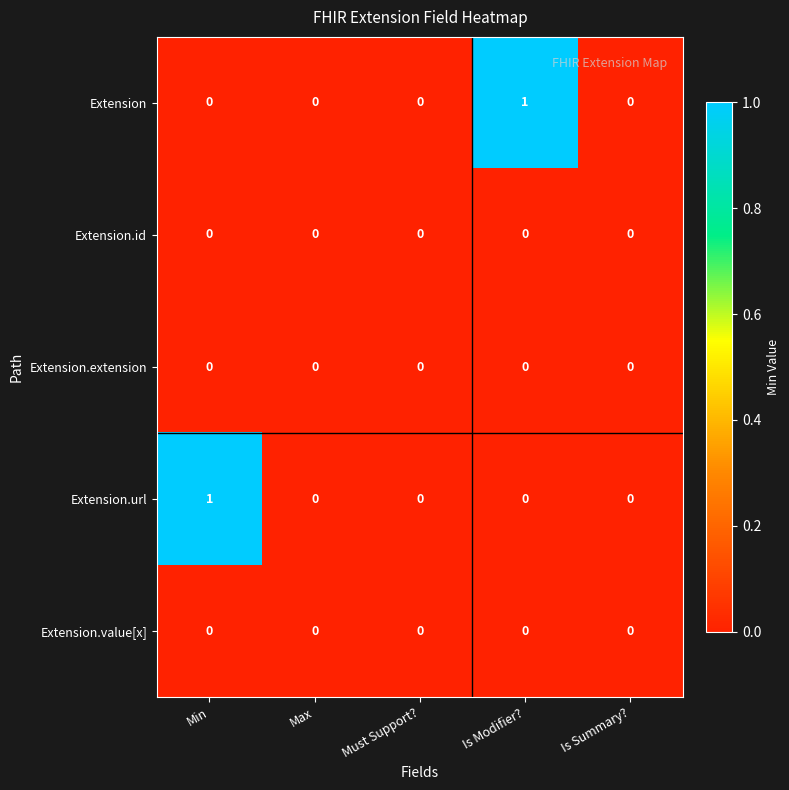

The Extension.extension series shows 0 at Is Modifier?. True or false?

True